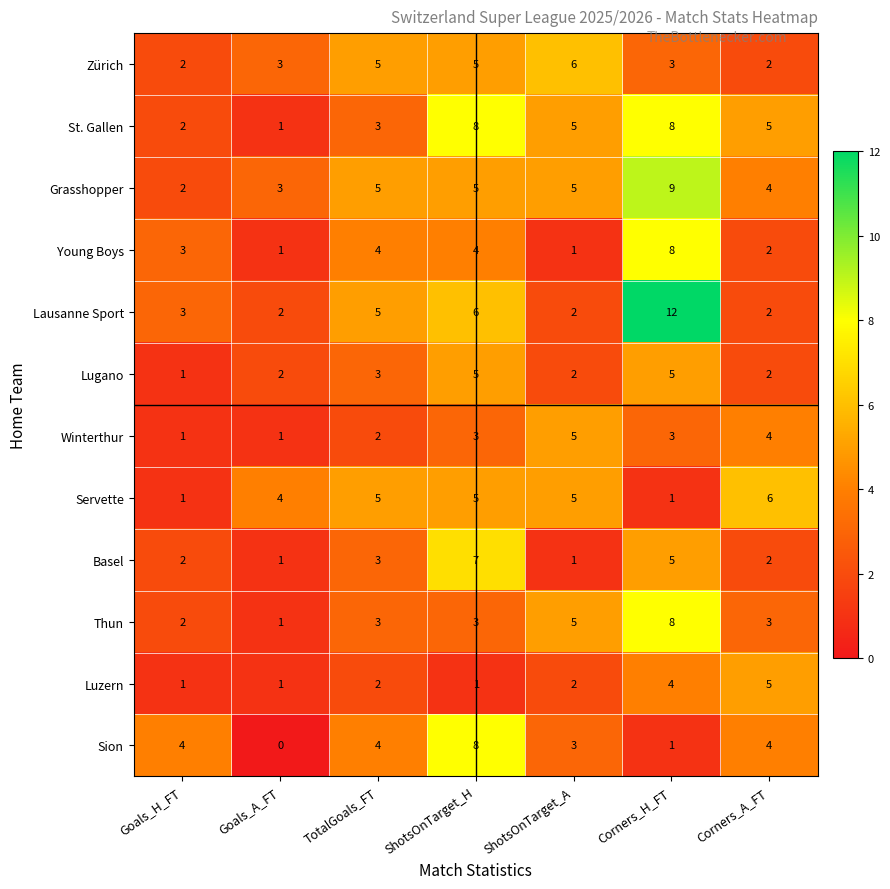

Is it true that Servette equals 2 at TotalGoals_FT?

False